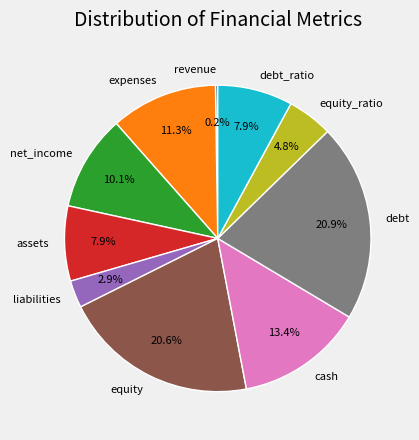

Is the sum of liabilities and equity_ratio greater than half?

No